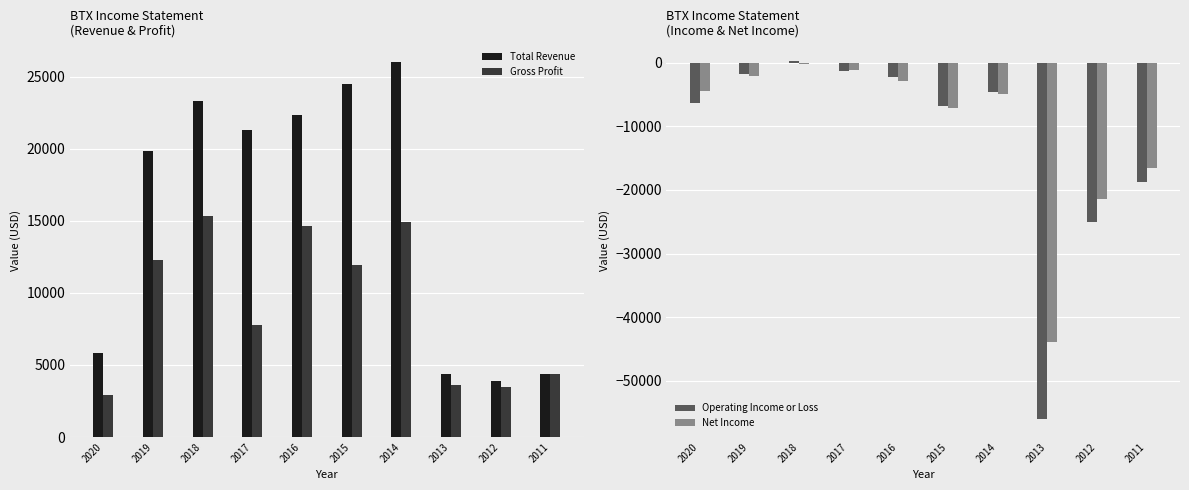

What is the value of the Operating Income or Loss bar at the 2nd from the left?

-1800